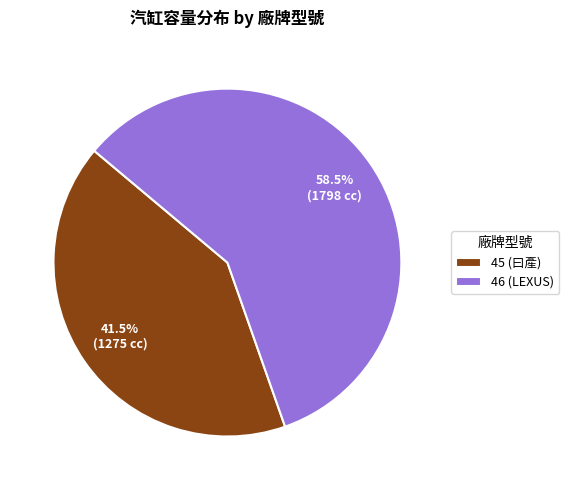

To the nearest percent, what is the combined percentage of 45 (曰產) and 46 (LEXUS)?

100%